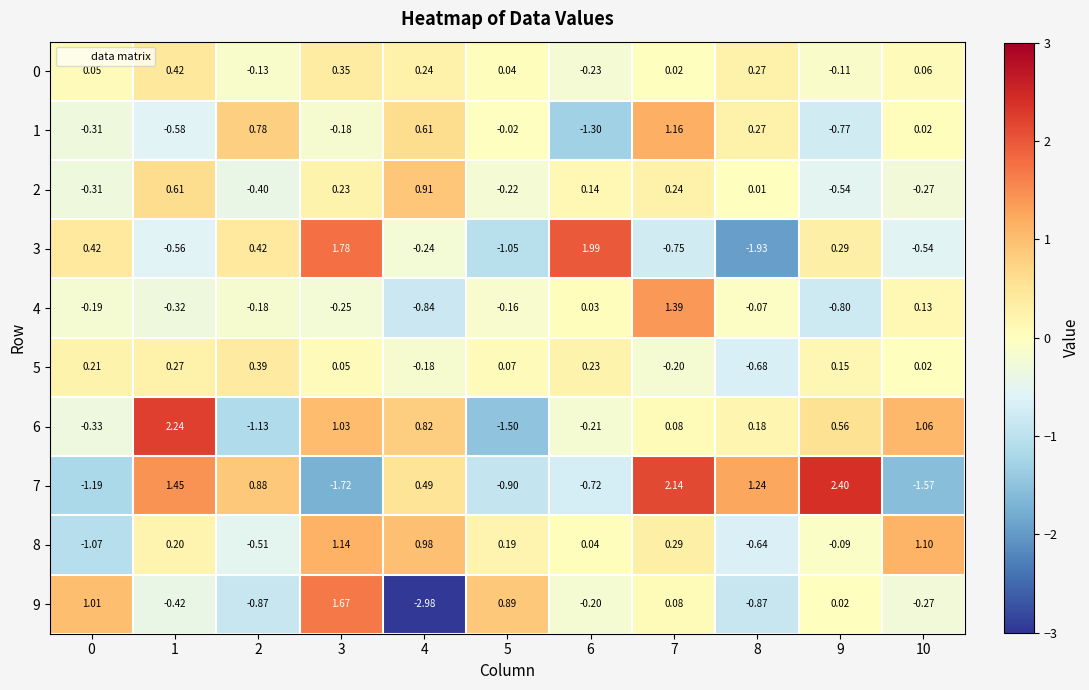

At which category is the sum across all series the highest?

7